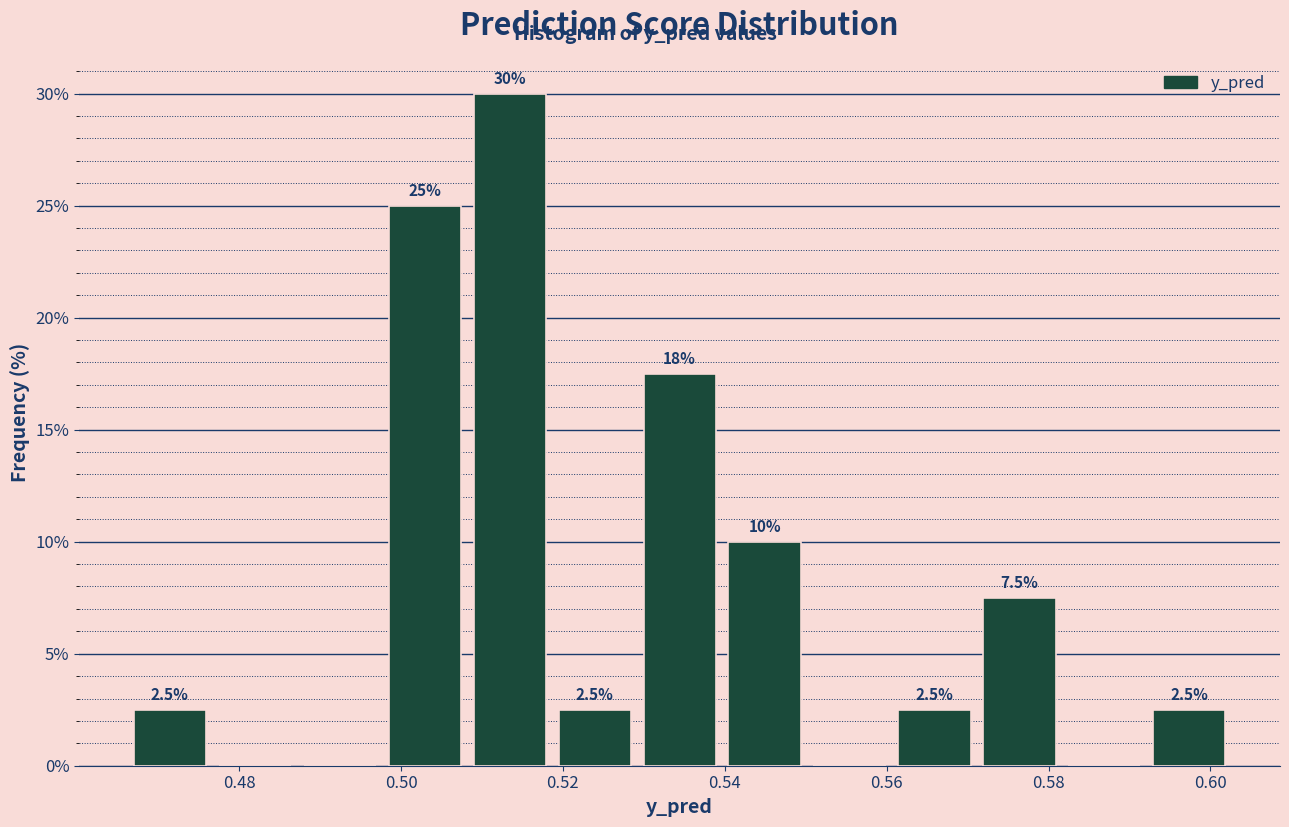

Which range on the x-axis has the tallest bar?

0.508 to 0.518